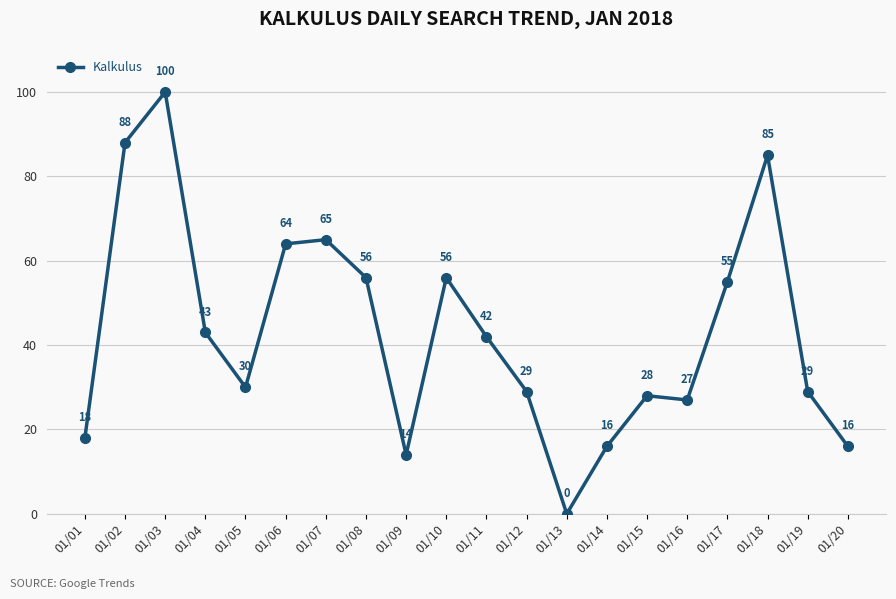

What is the greatest value displayed?

100